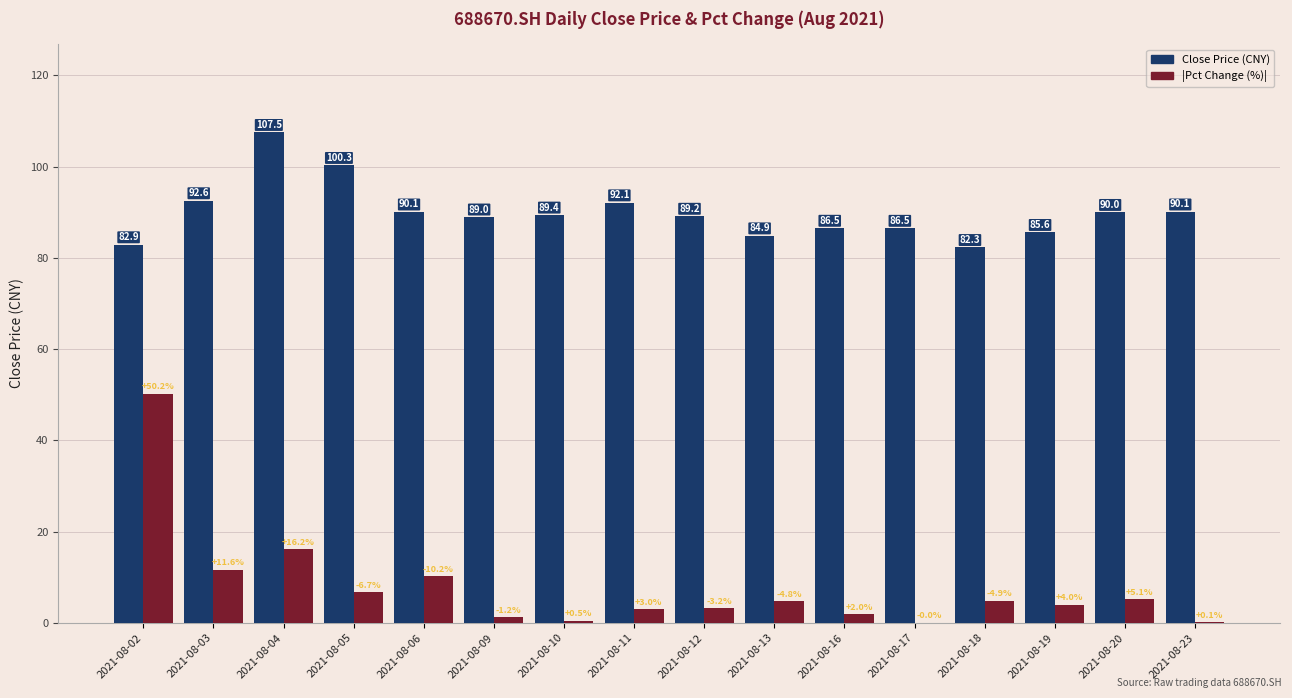

Is it true that Close Price (CNY) equals 90.1 at 2021-08-23?

True